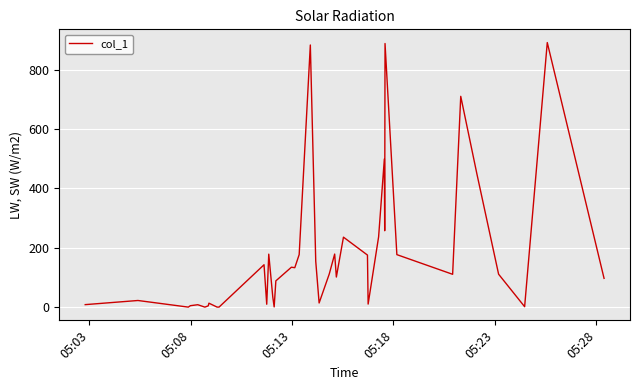

Does the chart display data point markers on the line(s)?

No